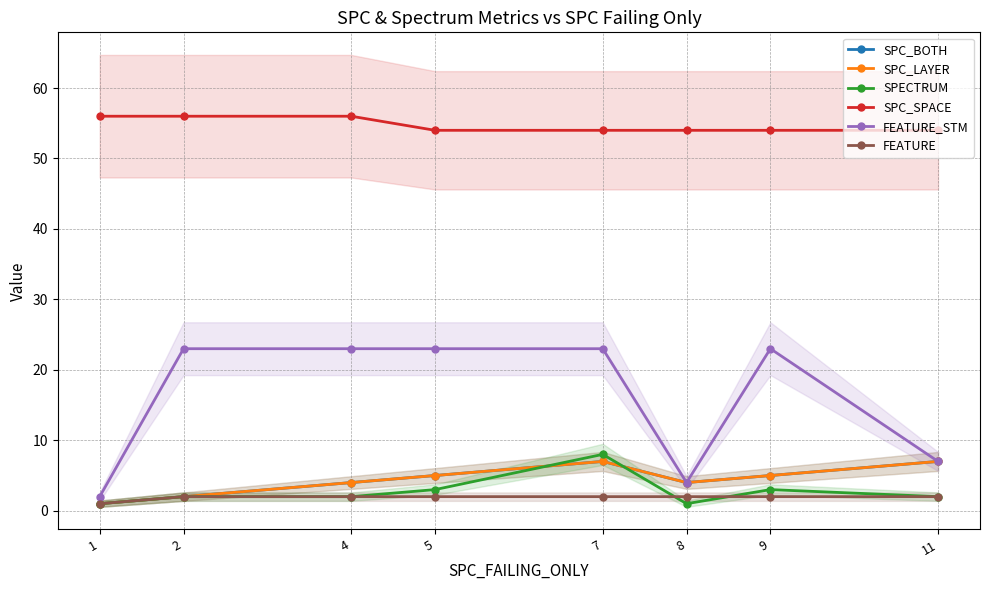

How many data points in SPC_LAYER are less than 5?

4